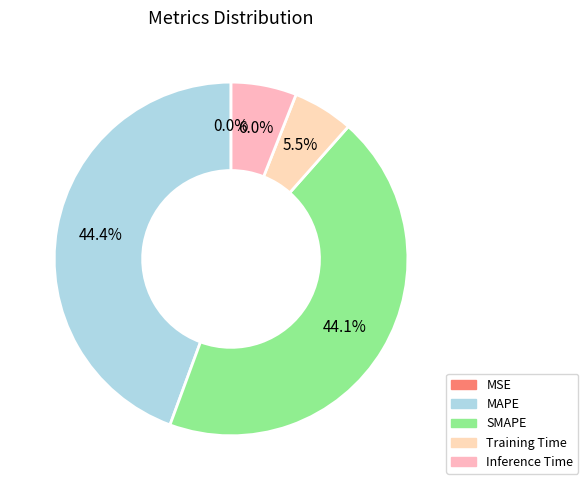

How many segments does this pie chart have?

5